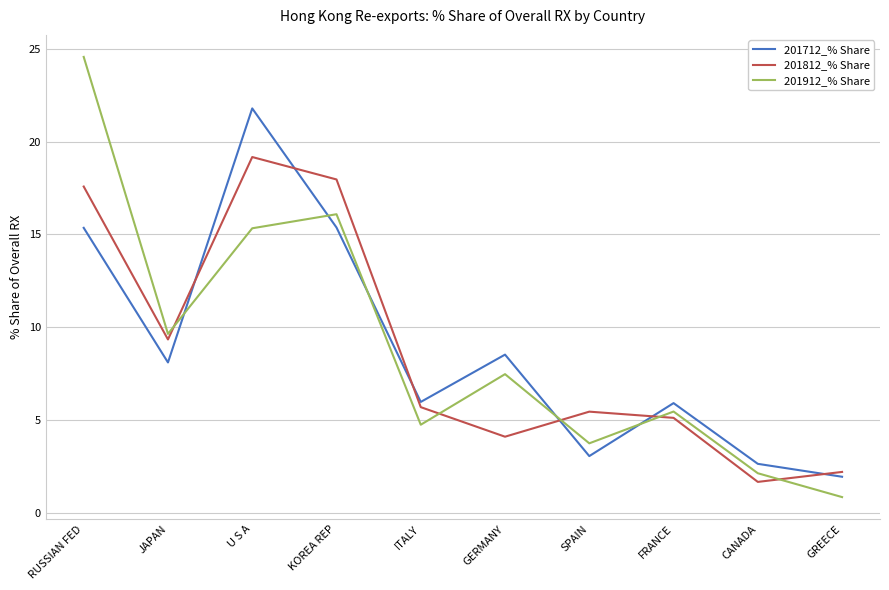

Which series changed the most between JAPAN and KOREA REP?

201812_% Share